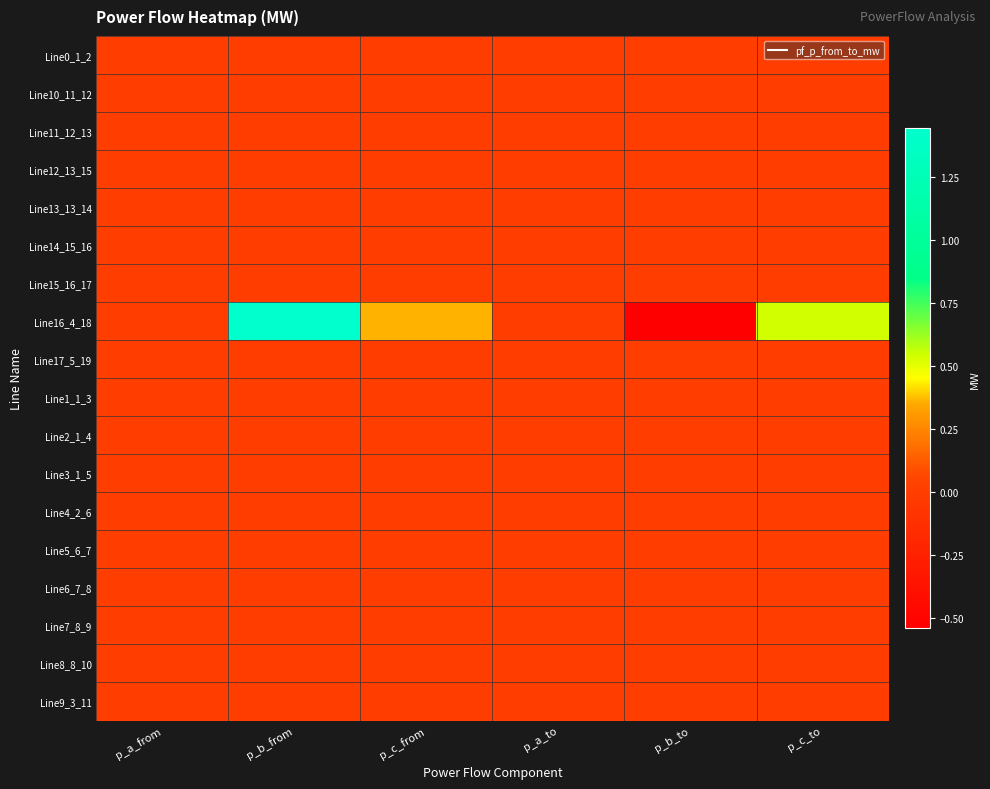

At how many categories does at least one series exceed 0?

6